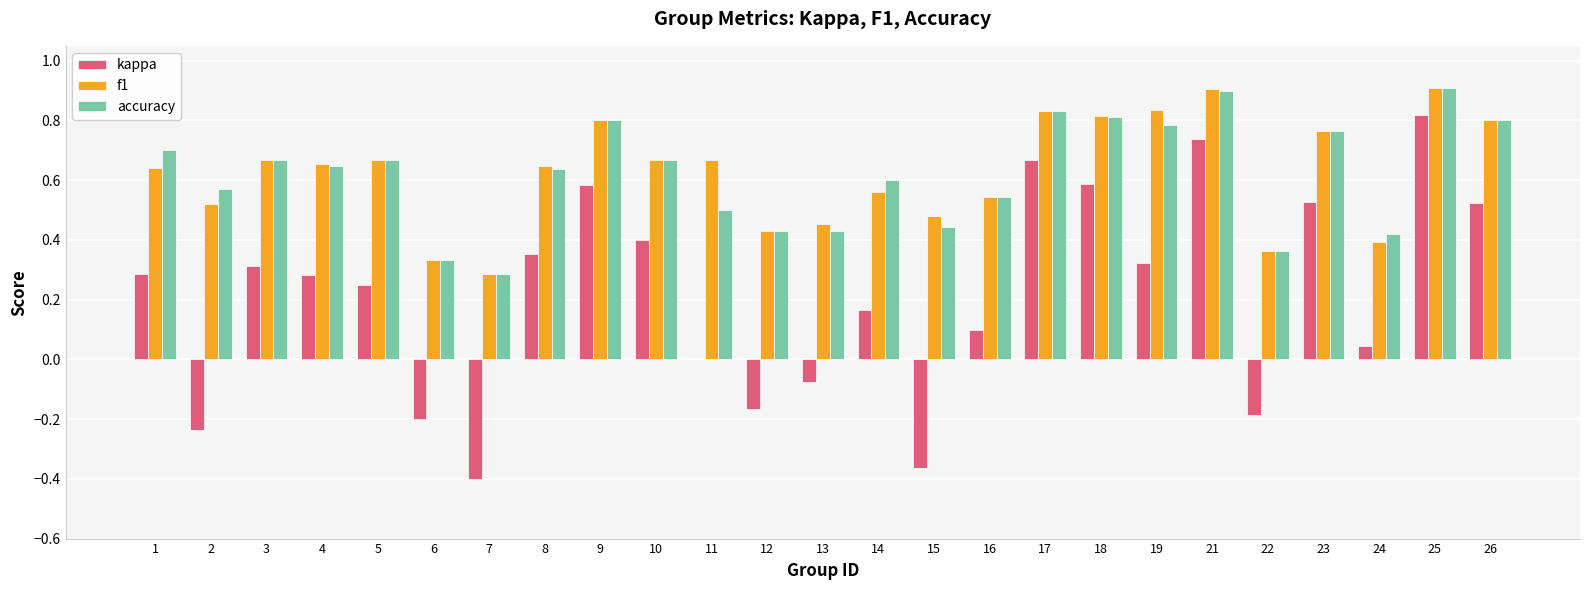

What is the sum of the accuracy values at 18 and 8?

1.4